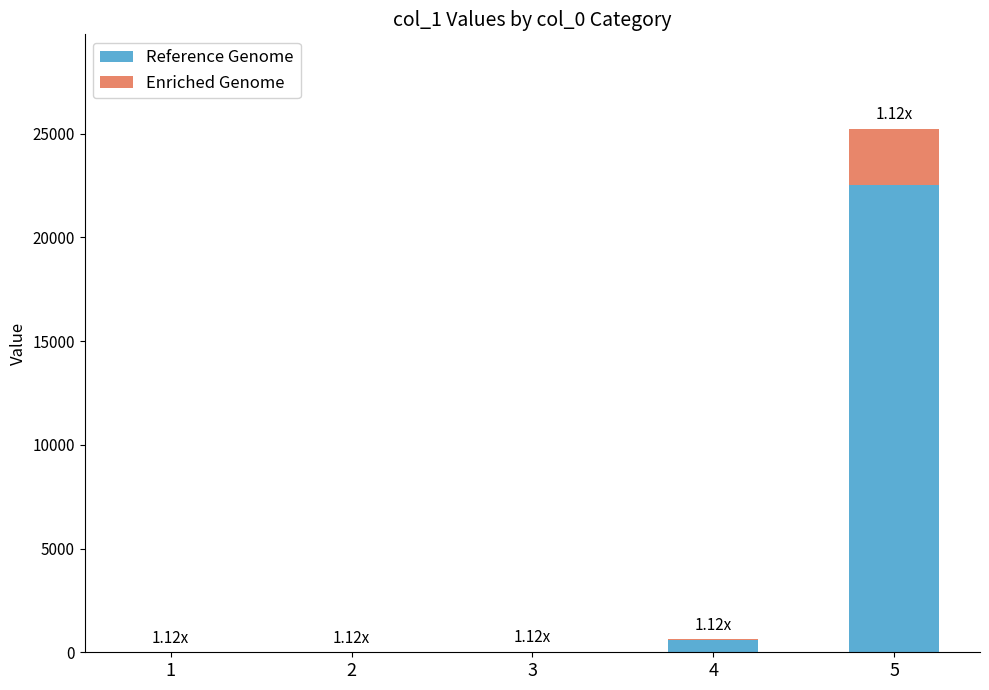

What is the total value across all series at 5?

25243.6